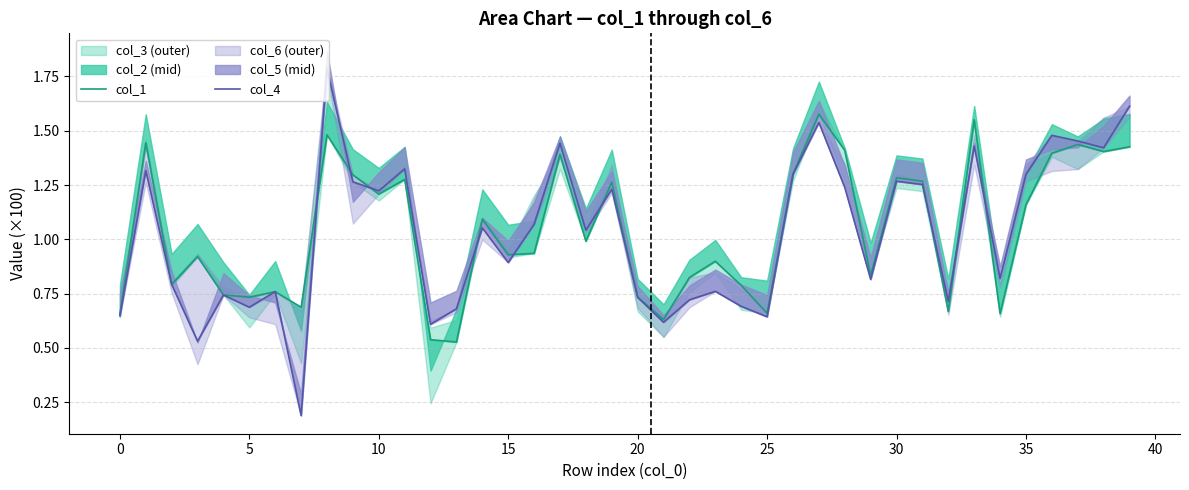

In col_1, how many points are lower than both neighbors (excluding endpoints)?

13